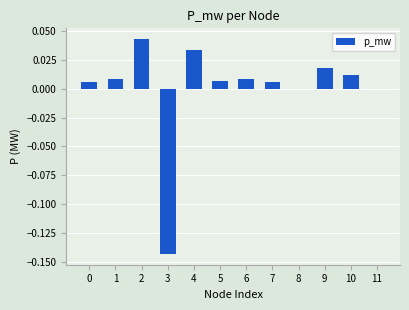

The value at 0 is 0.0. True or false?

True